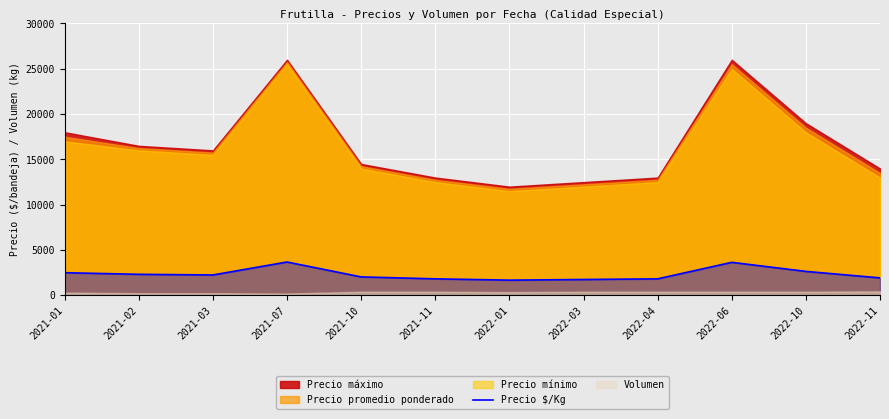

The value of Precio $/Kg at 2021-01 is 2500. True or false?

True